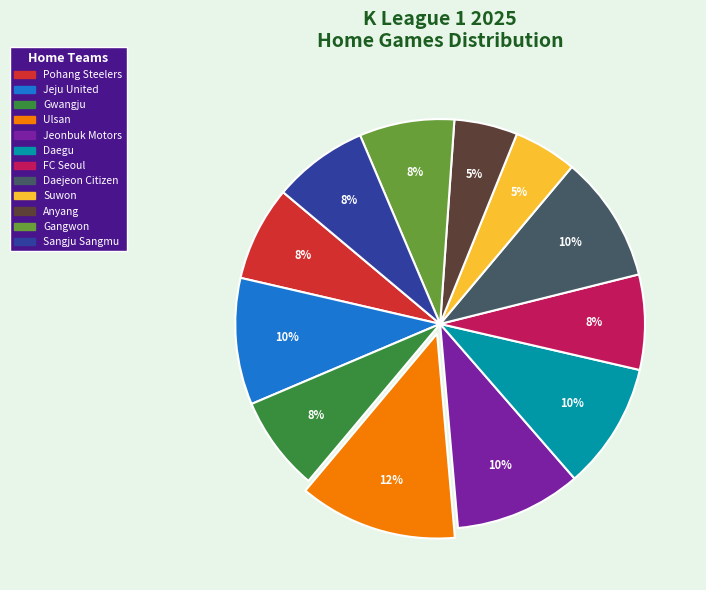

Does Gangwon represent more than half of the total?

No